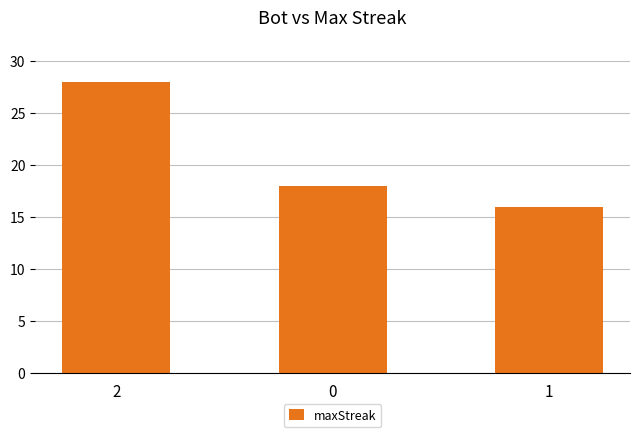

Reading left to right, list all the values displayed in this chart.

2=28	0=18	1=16